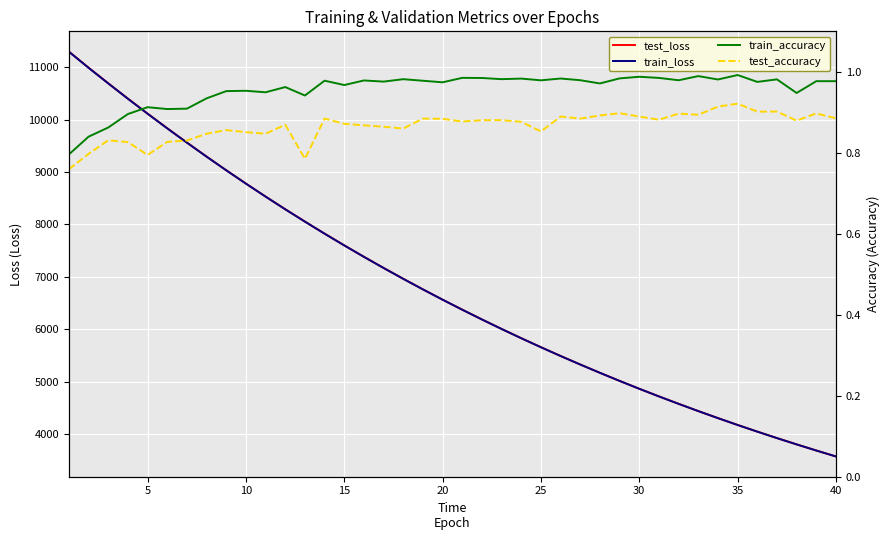

True or false: test_loss and train_accuracy intersect in this chart.

False